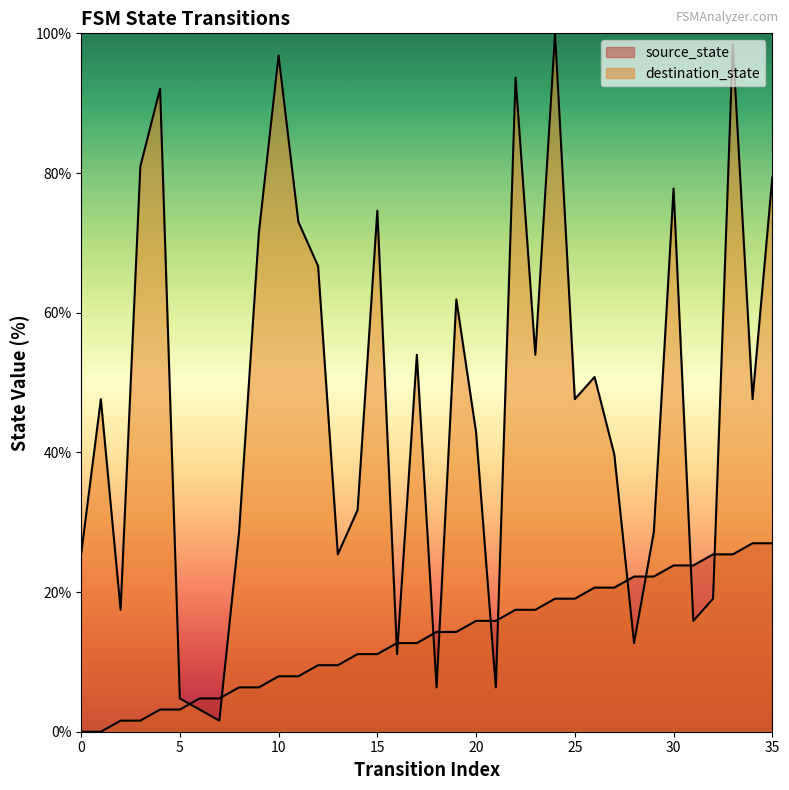

What is the highest value of the destination_state series?

100.0